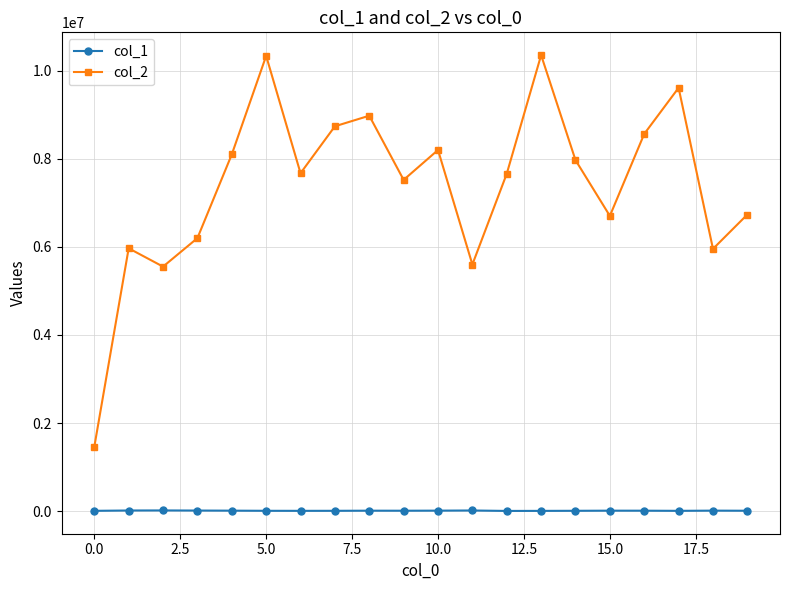

True or false: col_1 has more than 2 interior local peaks.

True